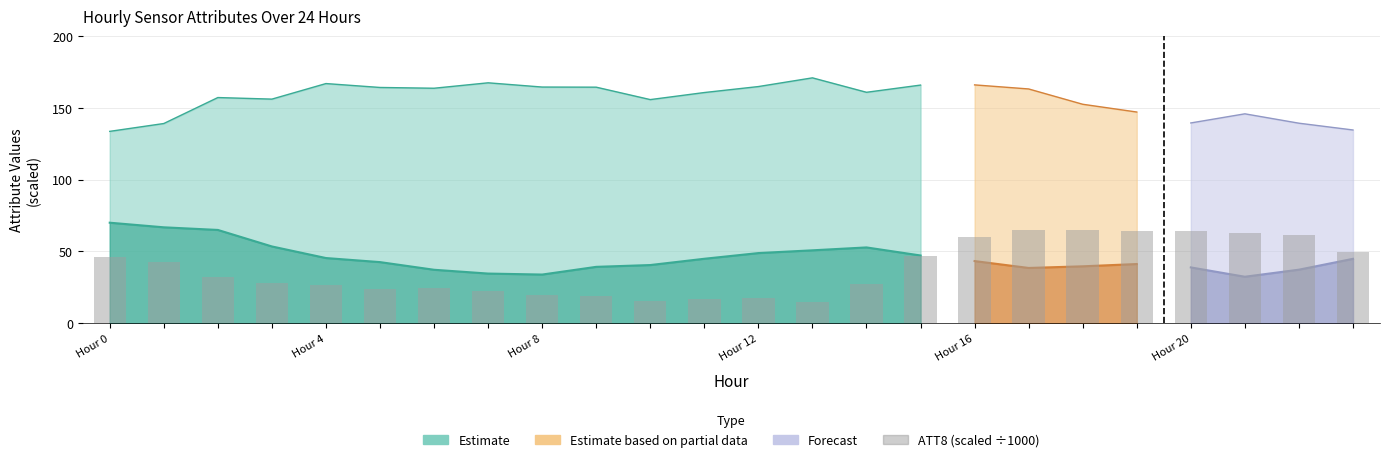

What is the label of the 13th bar from the right?

11